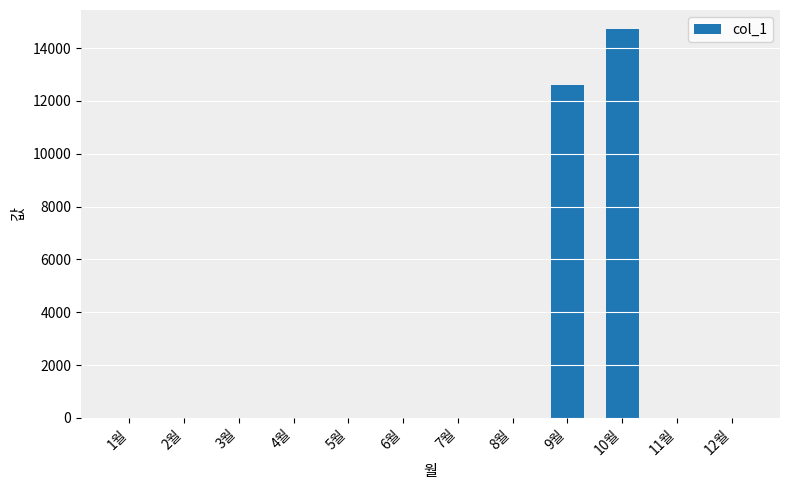

Reading left to right, extract all data points from this chart.

1월=0	2월=0	3월=0	4월=0	5월=0	6월=0	7월=0	8월=0	9월=12610	10월=14710	11월=0	12월=0